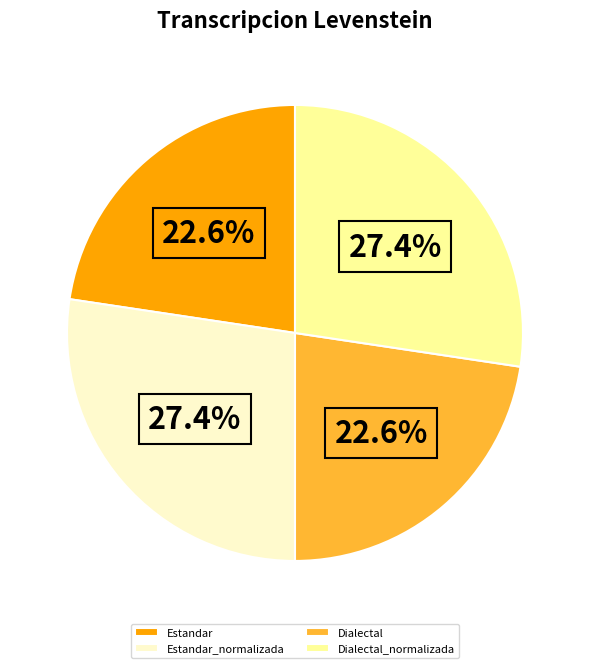

To the nearest percent, what is the combined percentage of Estandar_normalizada and Dialectal_normalizada?

55%